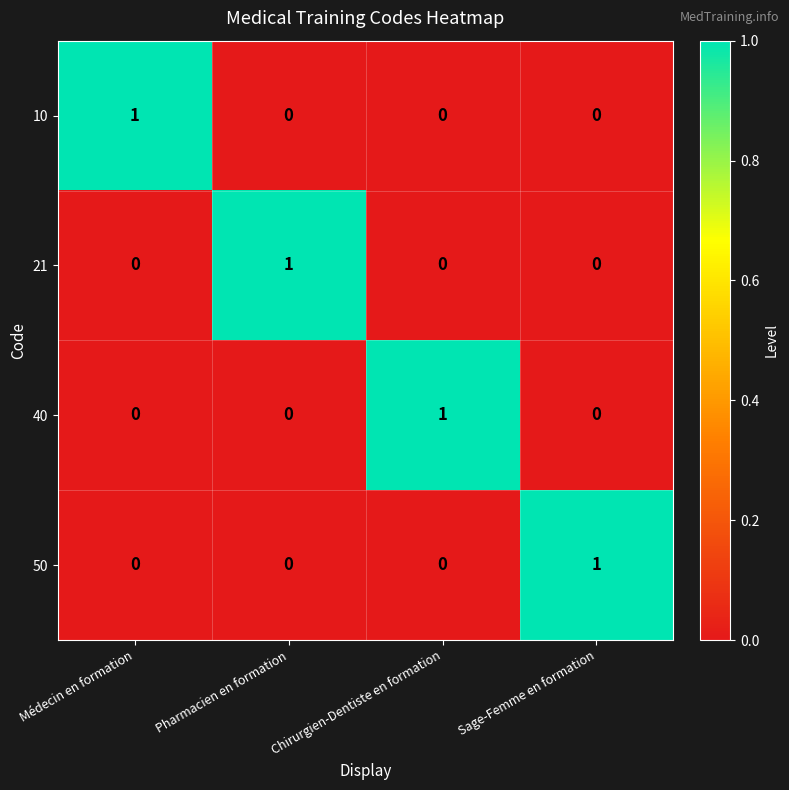

The 50 series shows 0 at Pharmacien en formation. True or false?

True